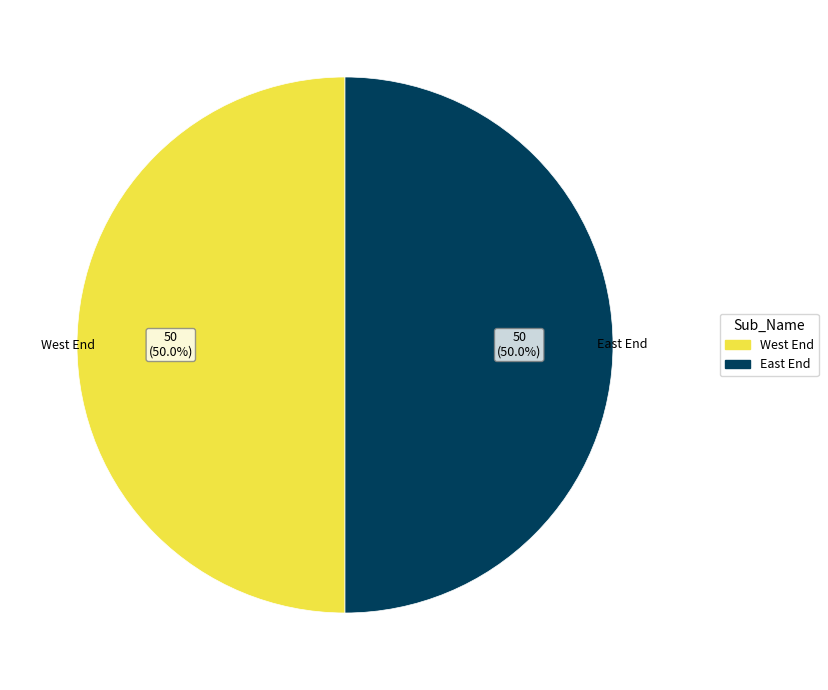

Combined, do West End and East End account for over 50%?

Yes